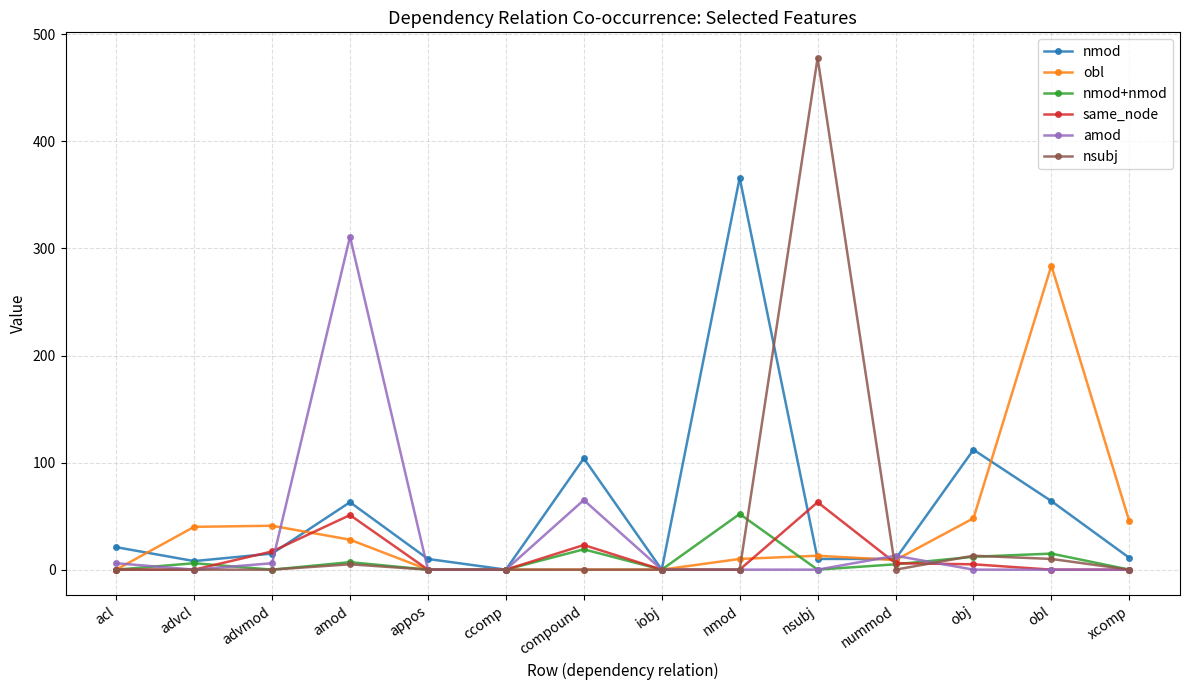

The value of nsubj at advmod is 0. True or false?

True